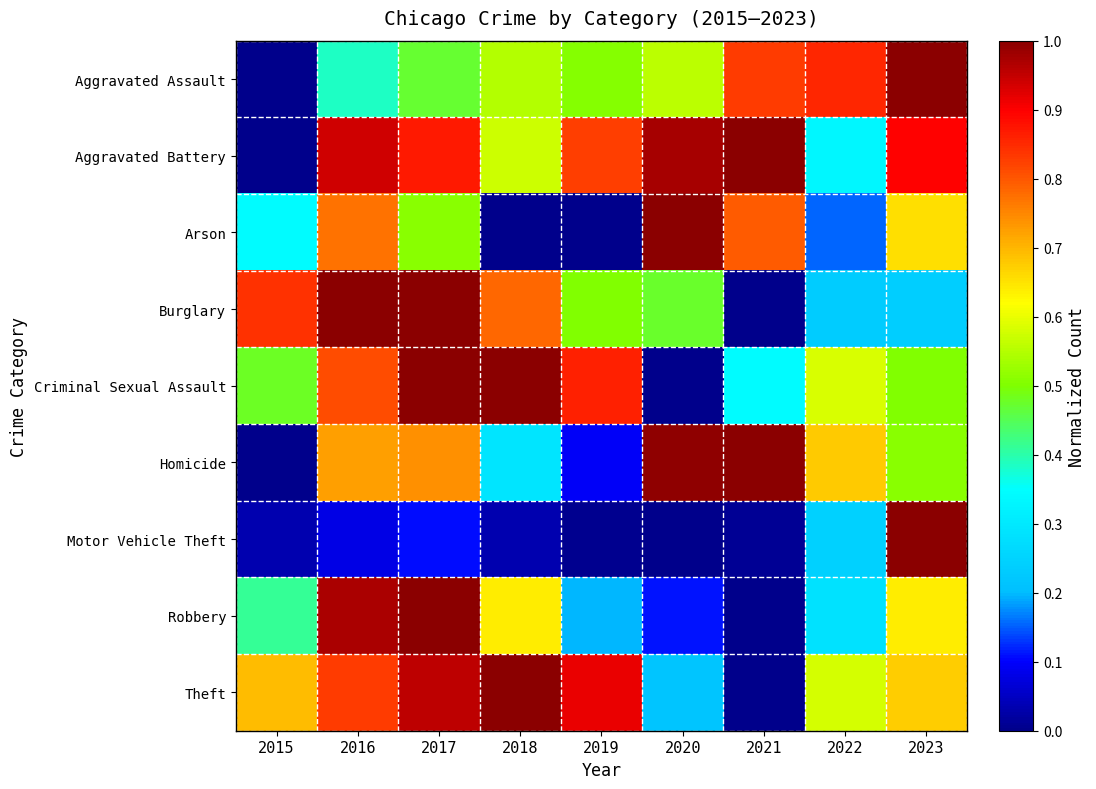

Which series has the largest range (max minus min)?

Aggravated Assault